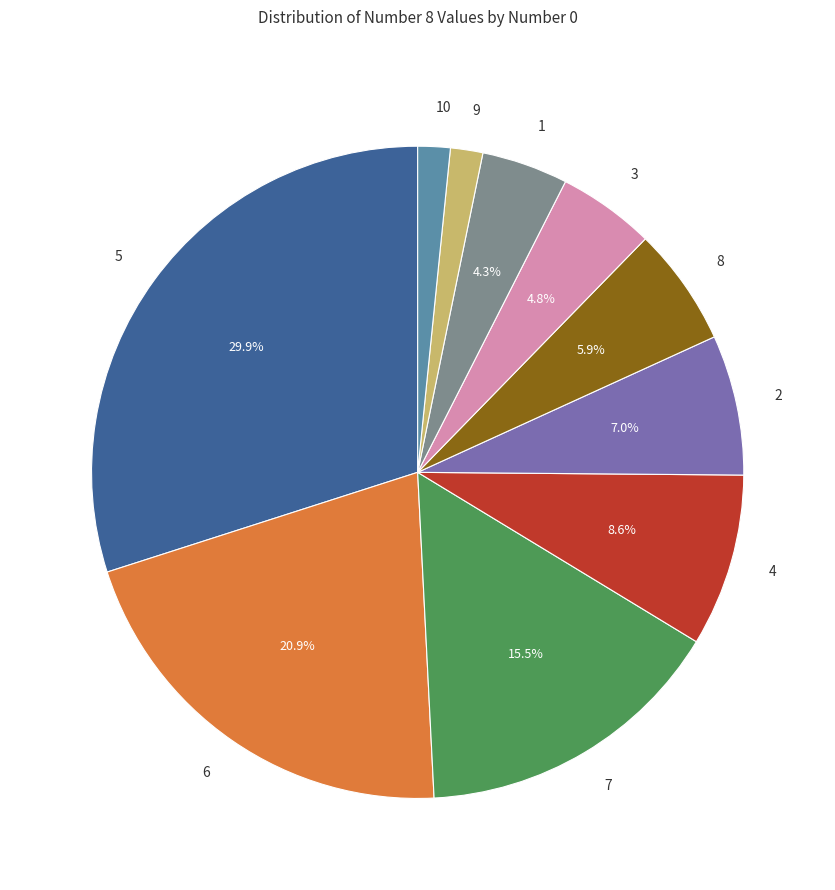

Between 6 and 9, which is larger?

6